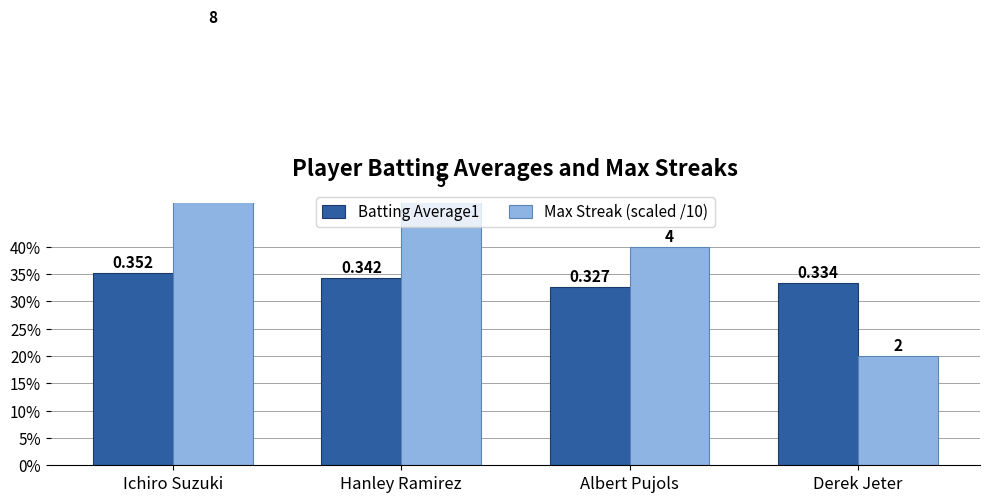

What is the approximate value of Max Streak (scaled /10) at Hanley Ramirez?

0.5